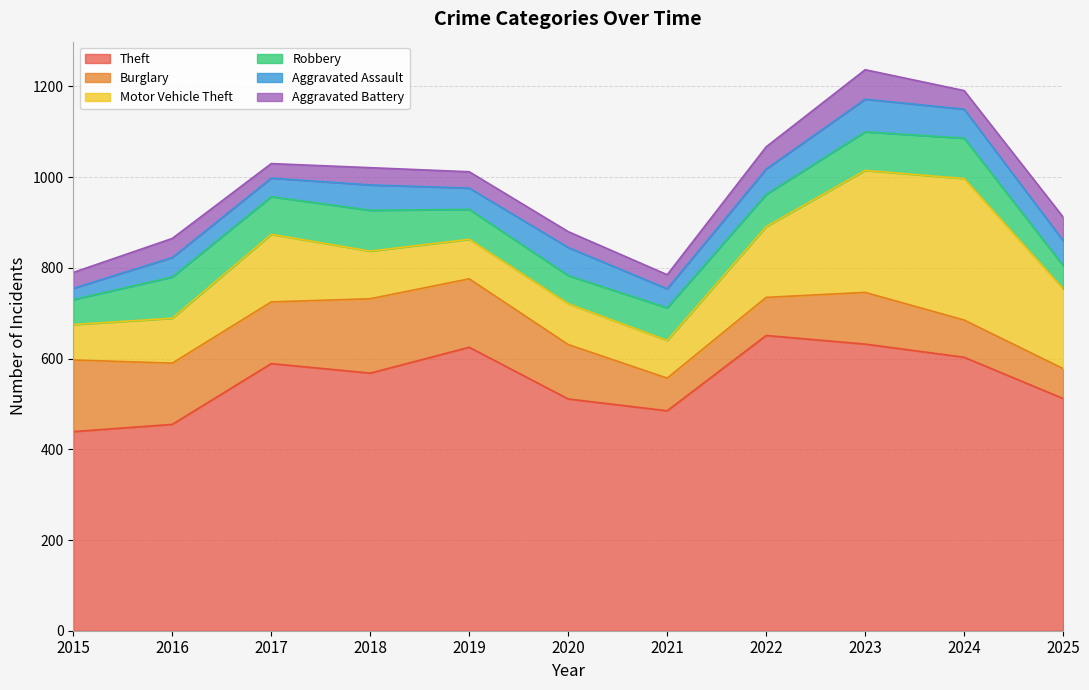

At 2018, list the series in order from largest to smallest.

Theft, Burglary, Motor Vehicle Theft, Robbery, Aggravated Assault, Aggravated Battery